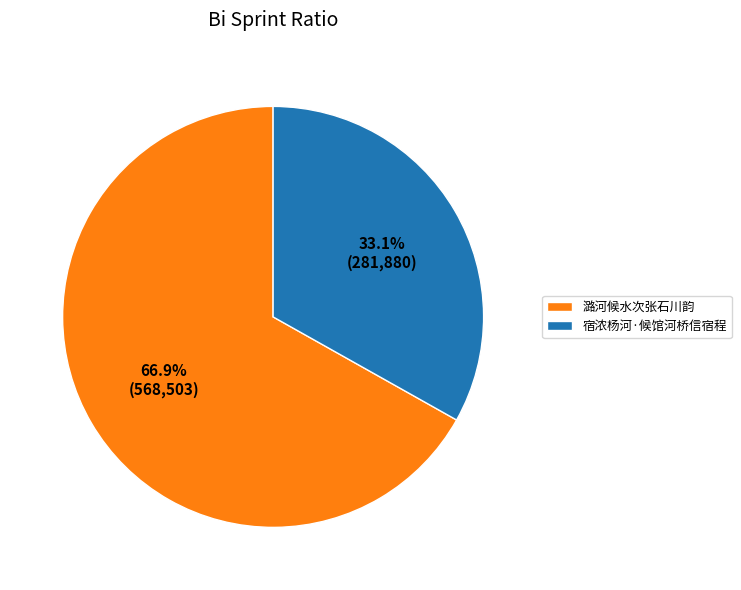

Is it true that 潞河候水次张石川韵 is 76% of the pie?

False